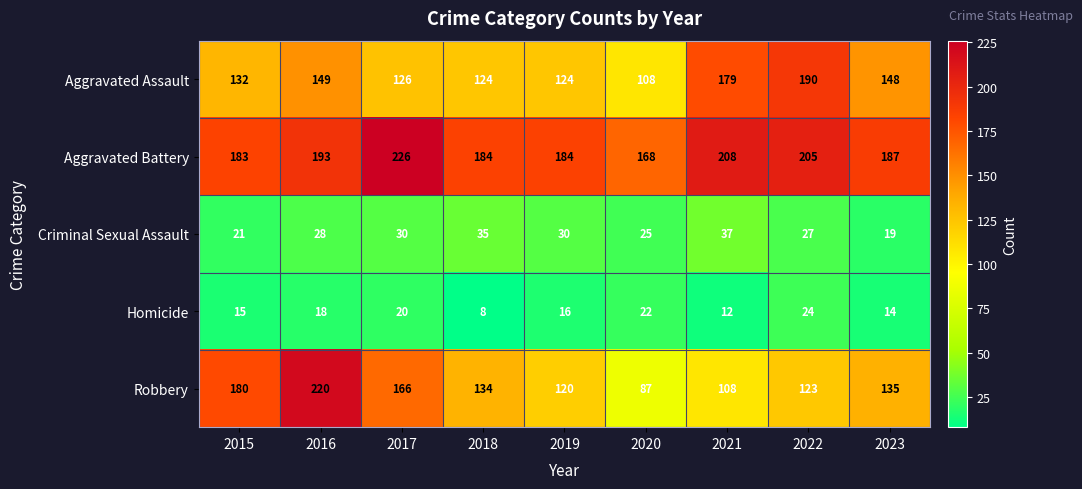

What is the maximum value for Aggravated Battery?

226